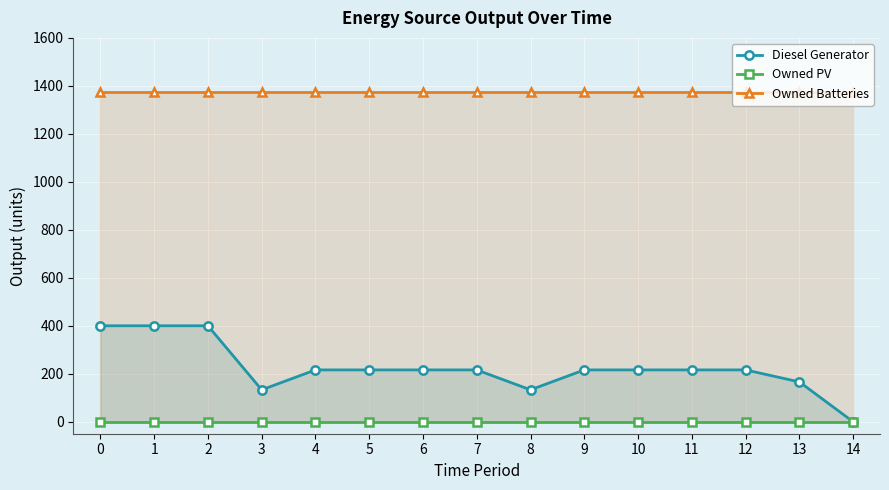

Which series has the widest spread of values?

Diesel Generator